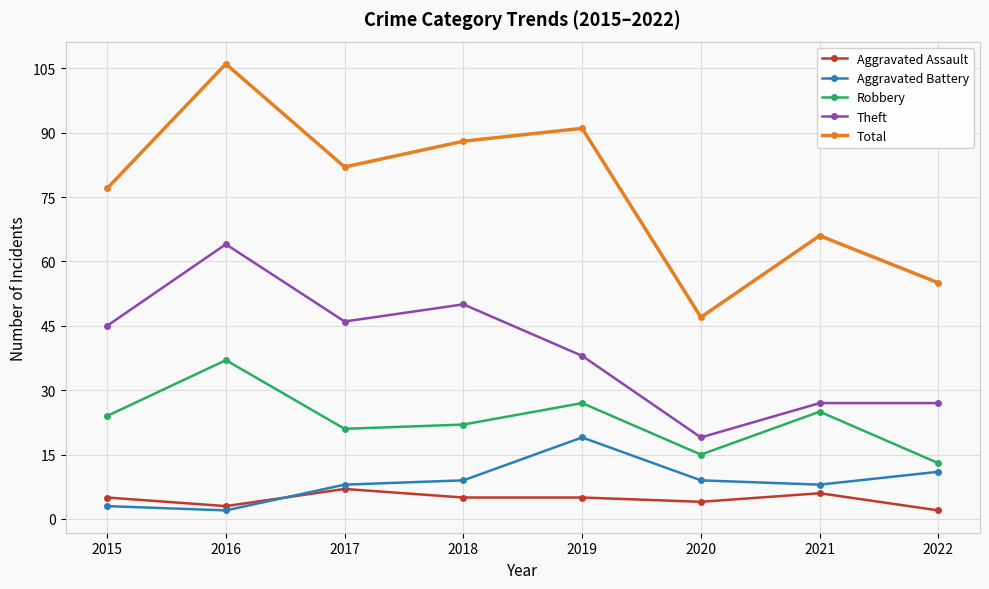

What is the sum of the Aggravated Battery values at 2022 and 2018?

20